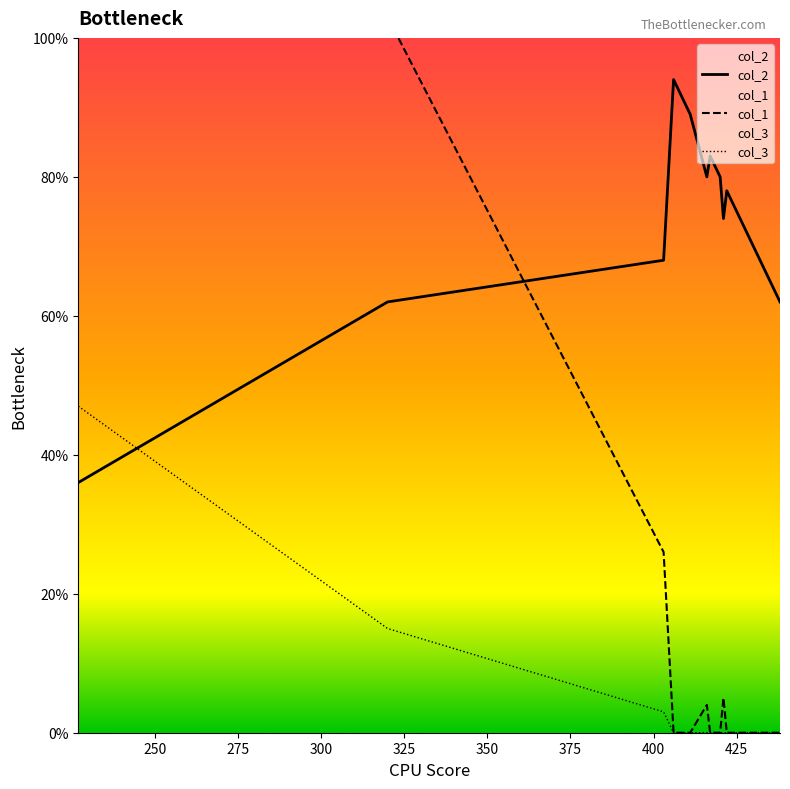

True or false: col_3 has a value of 21 at 19.

False